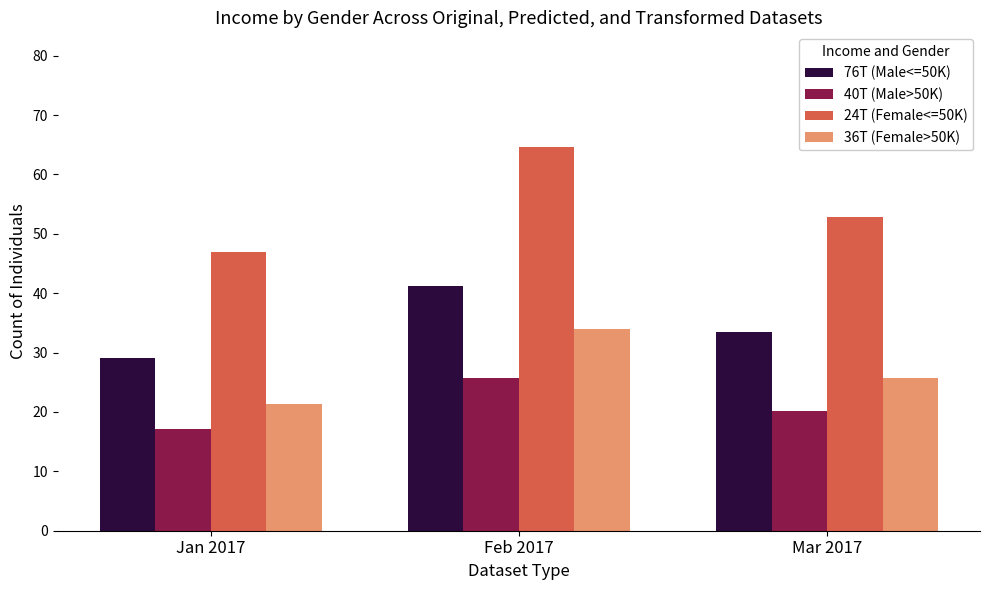

Which label corresponds to the largest value in the chart?

Feb 2017